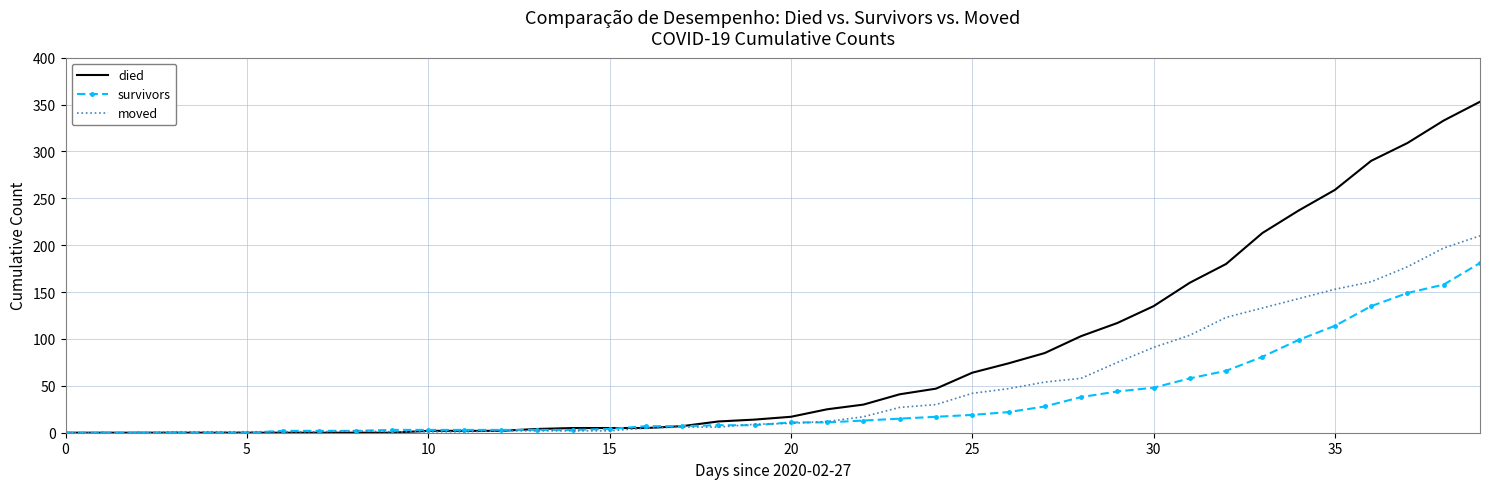

Which series has the widest spread of values?

died